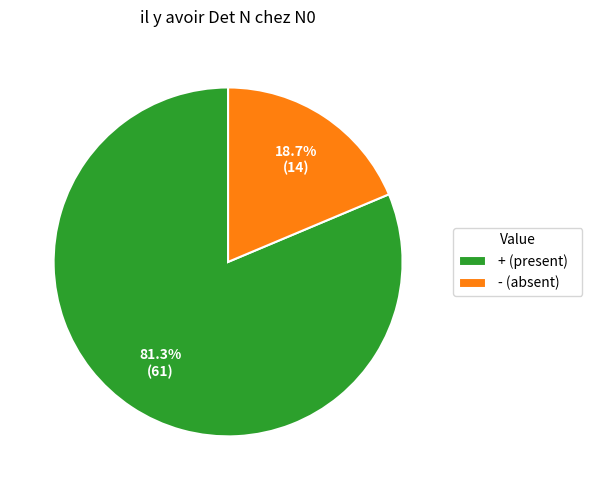

How many slices are in this pie chart?

2